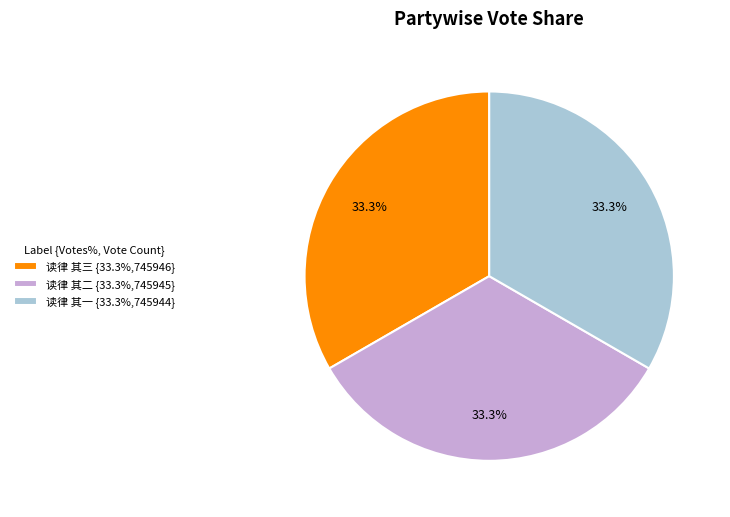

Do 读律 其二 and 读律 其一 together represent more than half of the pie?

Yes